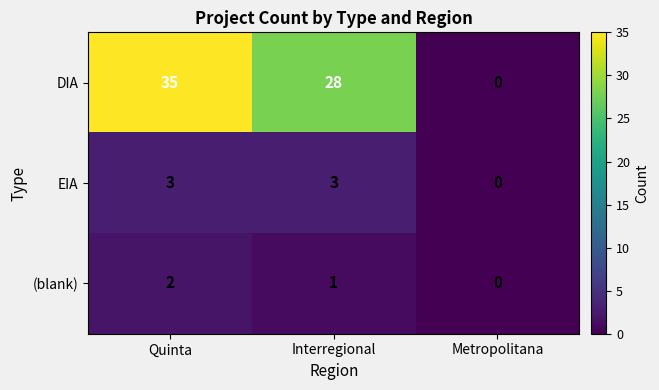

Reading right to left, extract all data points from this chart.

DIA: 0	28	35
EIA: 0	3	3
(blank): 0	1	2